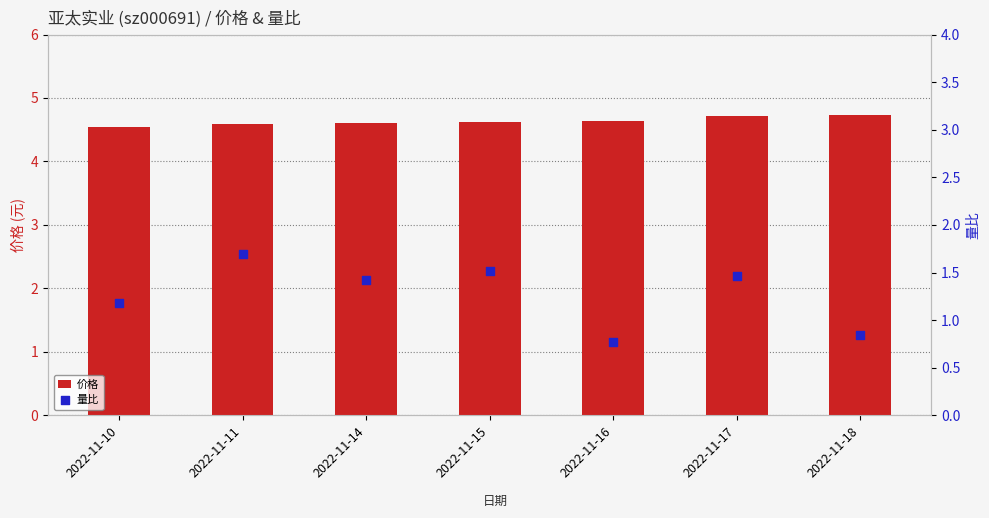

Which series has the widest spread of Y values?

量比